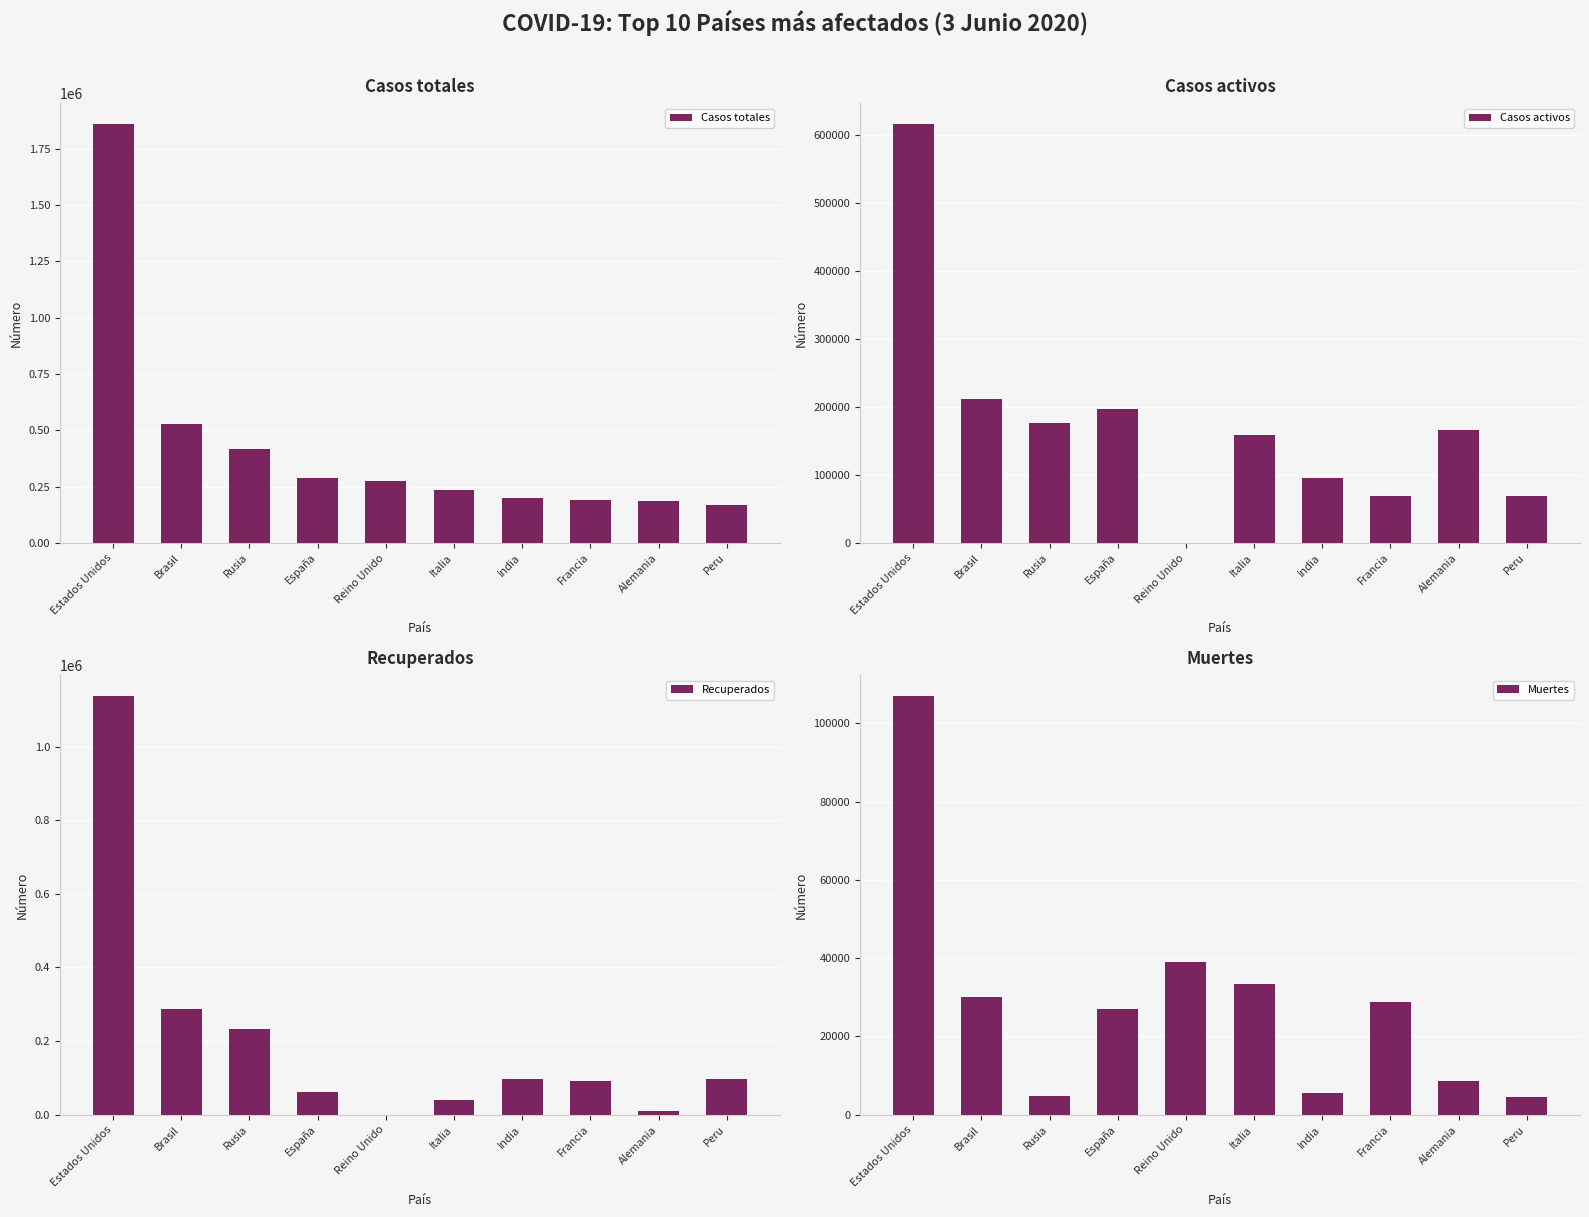

Reading left to right, extract all data points from this chart.

Casos totales: Estados Unidos=1859323	Brasil=529405	Rusia=414878	España=286718	Reino Unido=276332	Italia=233197	India=198370	Francia=189220	Alemania=183765	Peru=170039
Casos activos: Estados Unidos=615416	Brasil=211080	Rusia=175877	España=196958	Reino Unido=0	Italia=158355	India=95754	Francia=68440	Alemania=165900	Peru=68507
Recuperados: Estados Unidos=1136982	Brasil=288279	Rusia=234146	España=62633	Reino Unido=0	Italia=41367	India=97008	Francia=91947	Alemania=9247	Peru=96898
Muertes: Estados Unidos=106925	Brasil=30046	Rusia=4855	España=27127	Reino Unido=39045	Italia=33475	India=5608	Francia=28833	Alemania=8618	Peru=4634